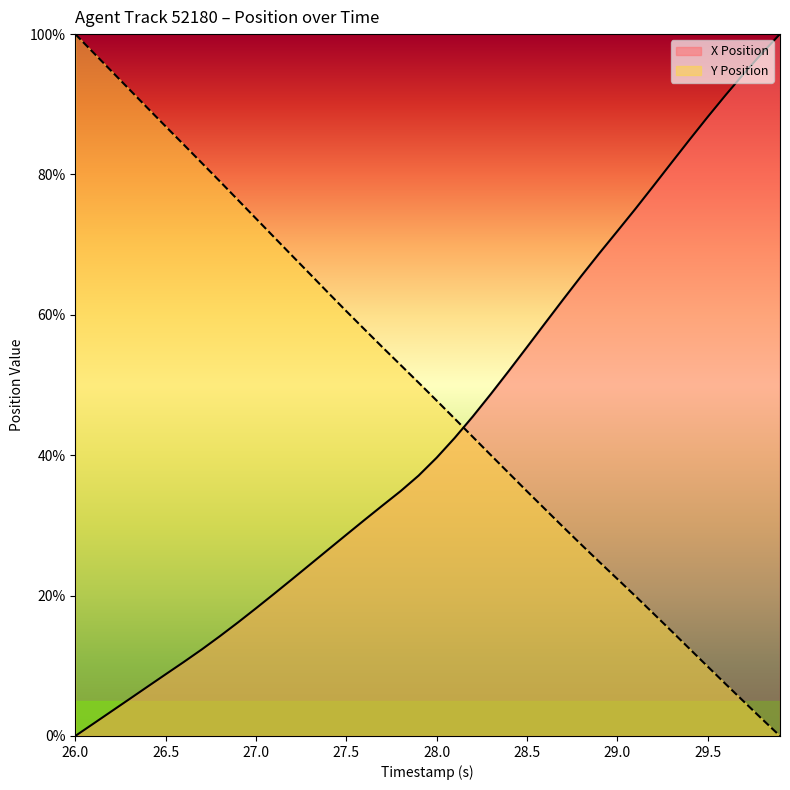

Which series has the largest total across all categories?

Y Position